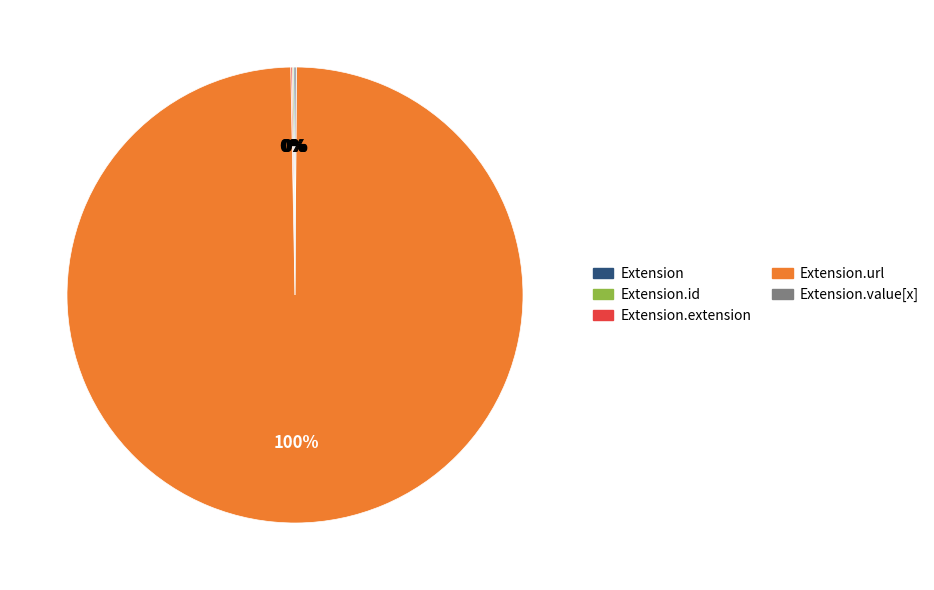

Does any single category account for the majority?

Yes